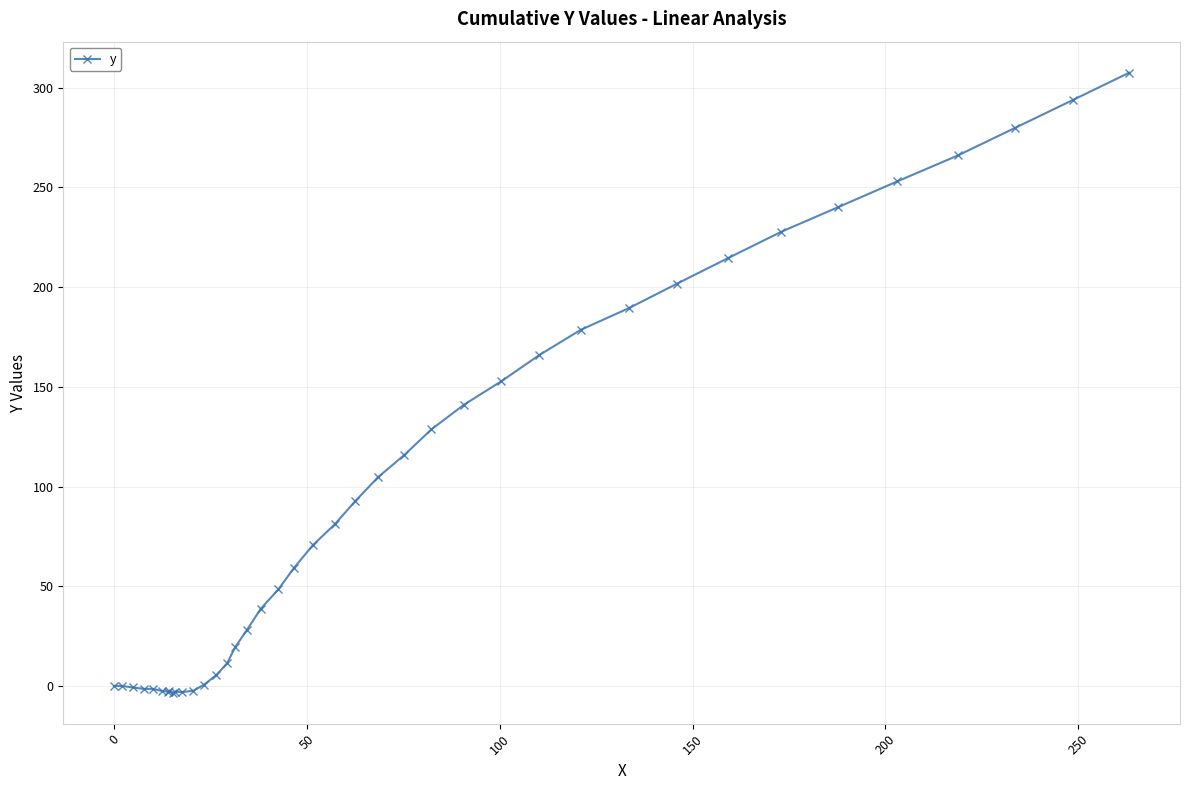

What is the difference between the maximum and minimum values?

311.0